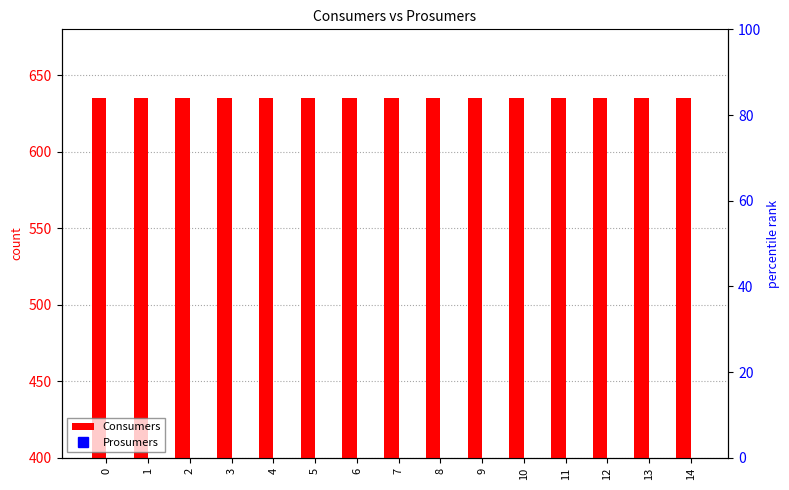

The Prosumers series shows 440 at 2. True or false?

True